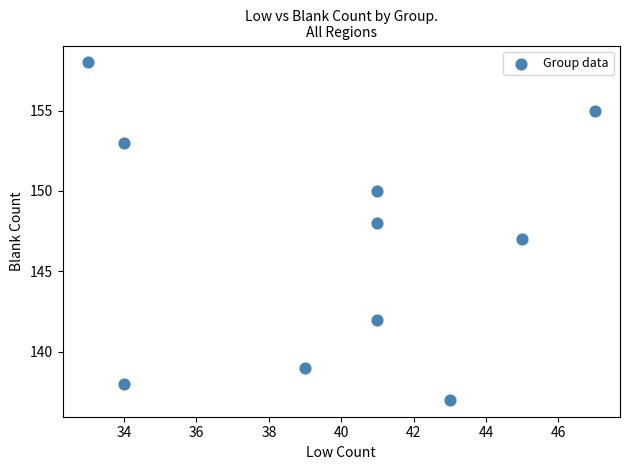

What is the average X value?

40